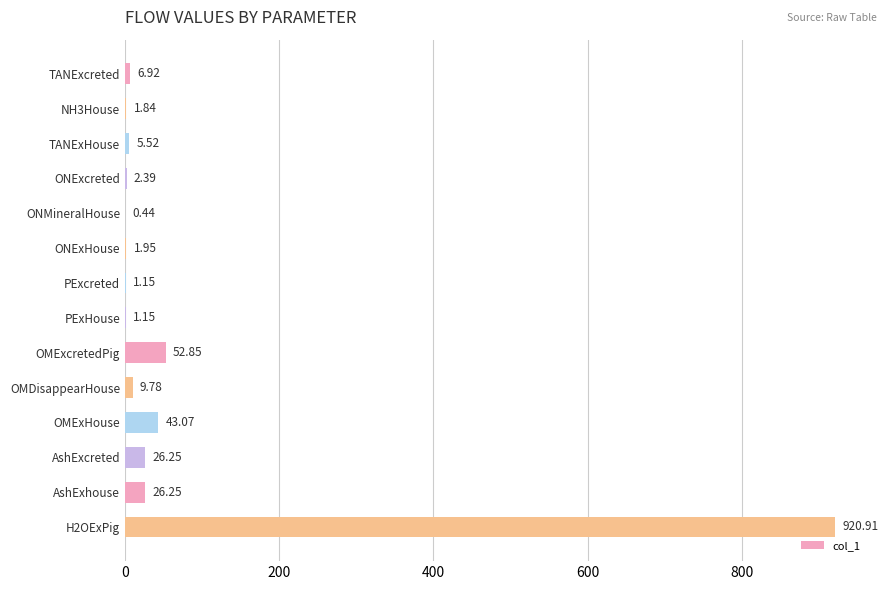

What is the sum of the values at OMExcretedPig and PExHouse?

54.0